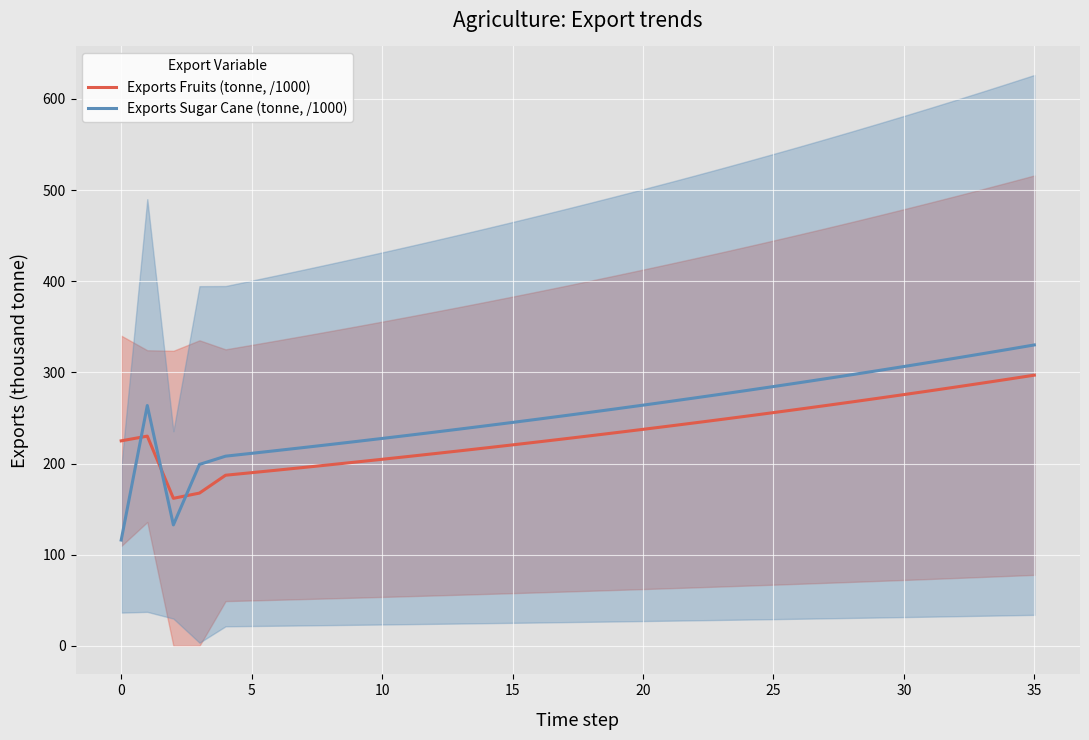

Which series ends up on top after the final intersection of Exports Sugar Cane (tonne, /1000) and Exports Fruits (tonne, /1000)?

Exports Sugar Cane (tonne, /1000)